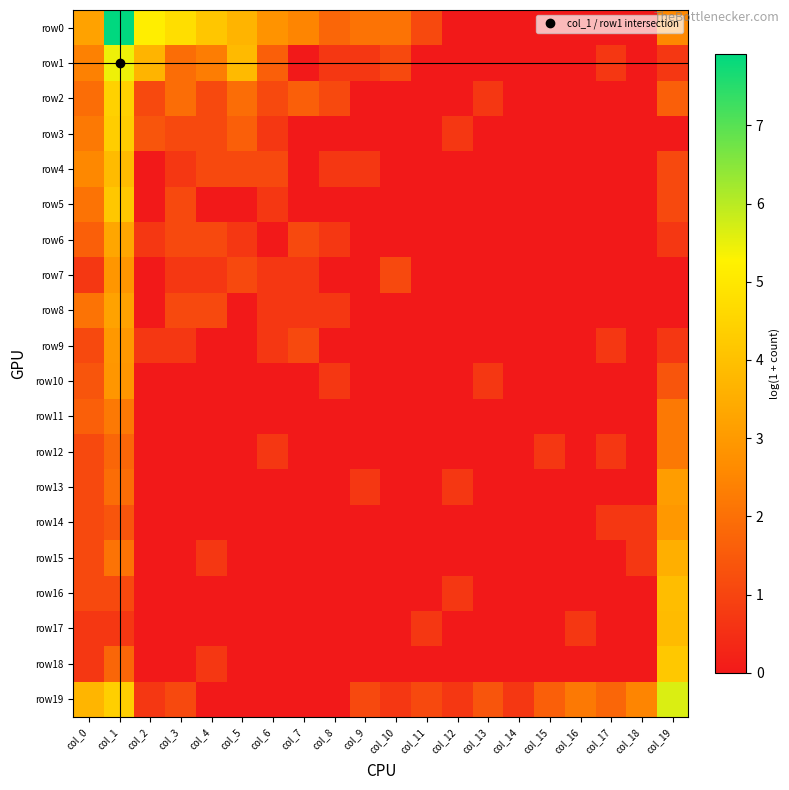

At which category is the sum across all series the highest?

col_1